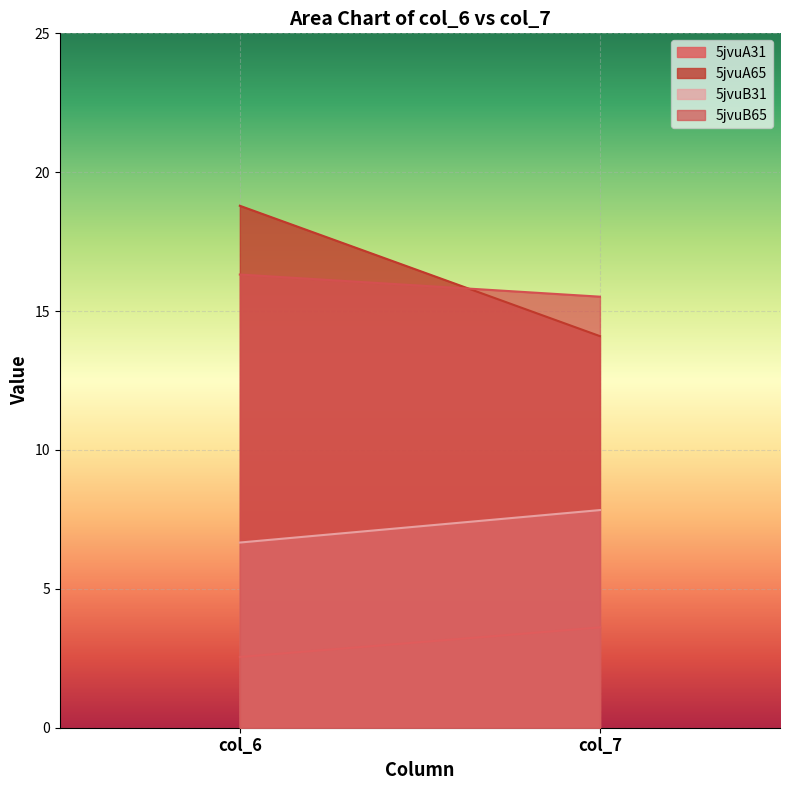

Which category has the highest value in the 5jvuB31 series?

col_7